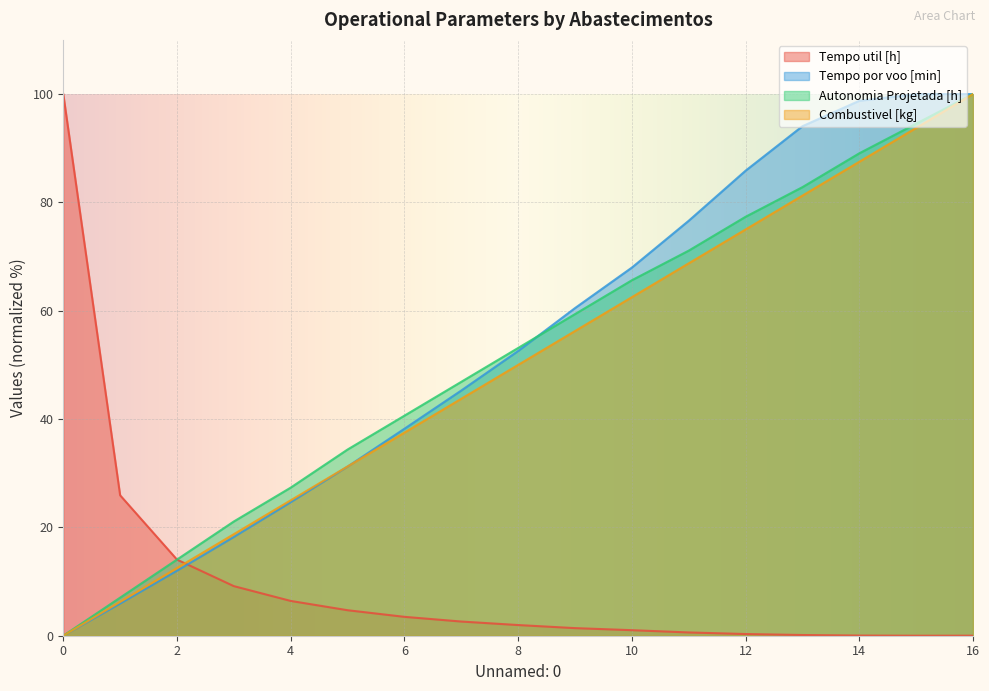

What is the difference between the maximum and minimum values in the Combustivel [kg] series?

100.0